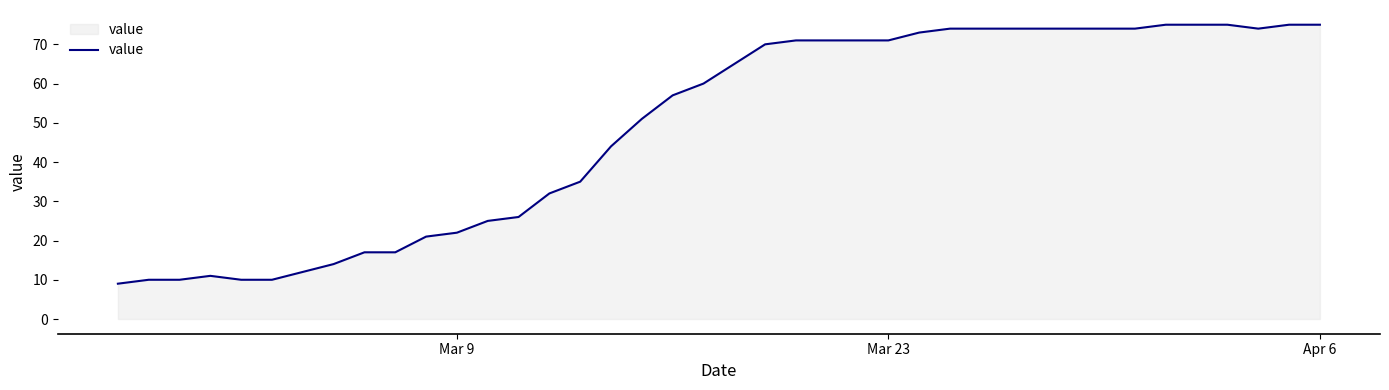

What is the minimum value shown in the chart?

9